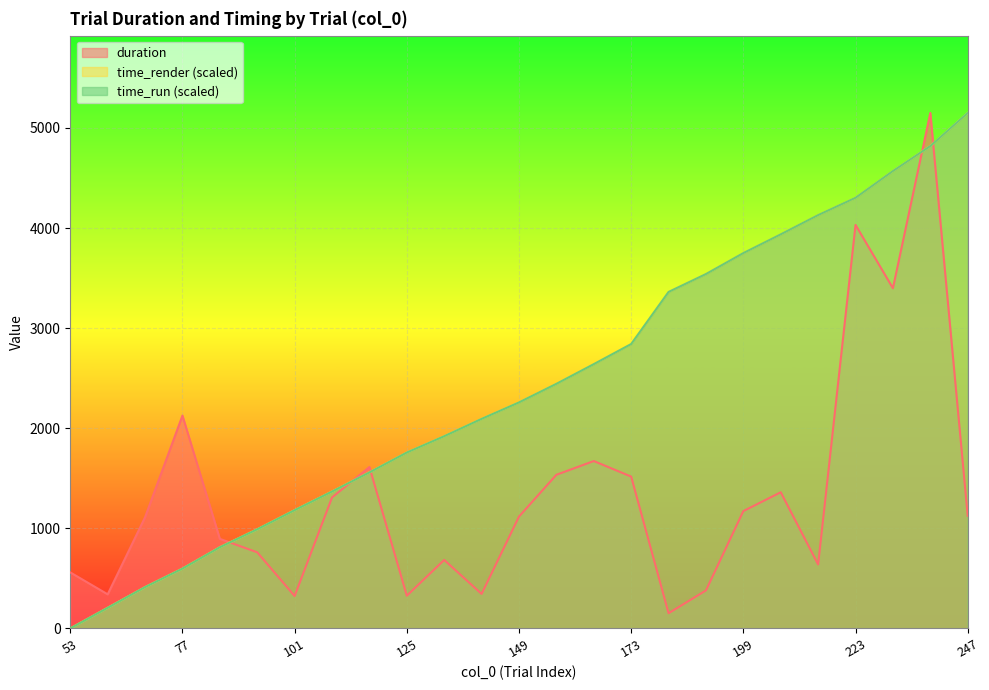

How many values in the time_render series exceed 2257?

13